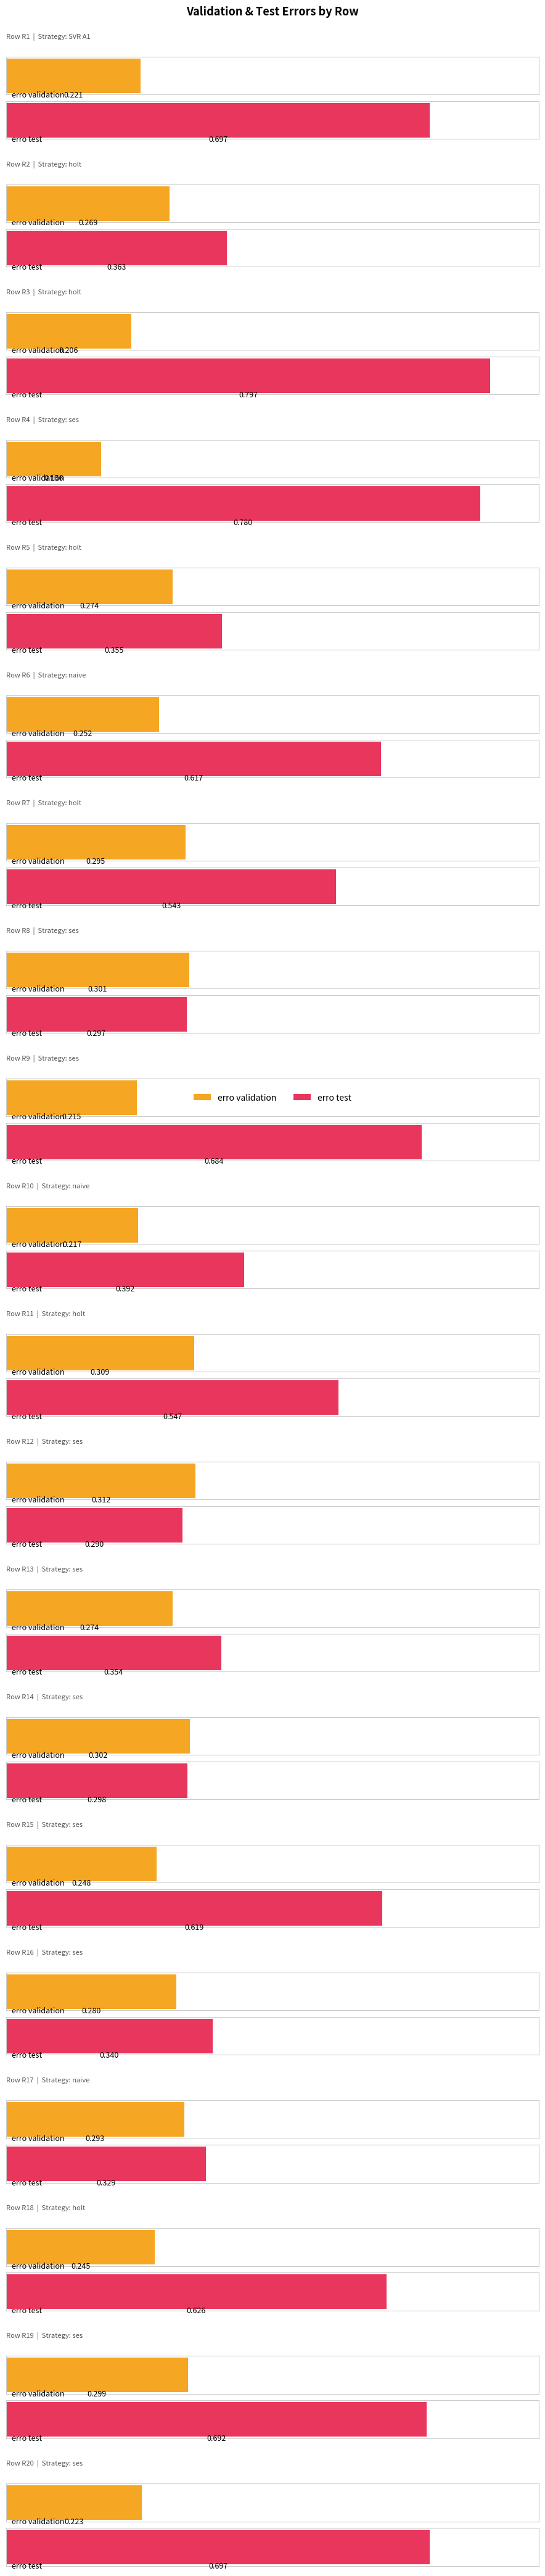

At which category is the sum across all series the highest?

holt